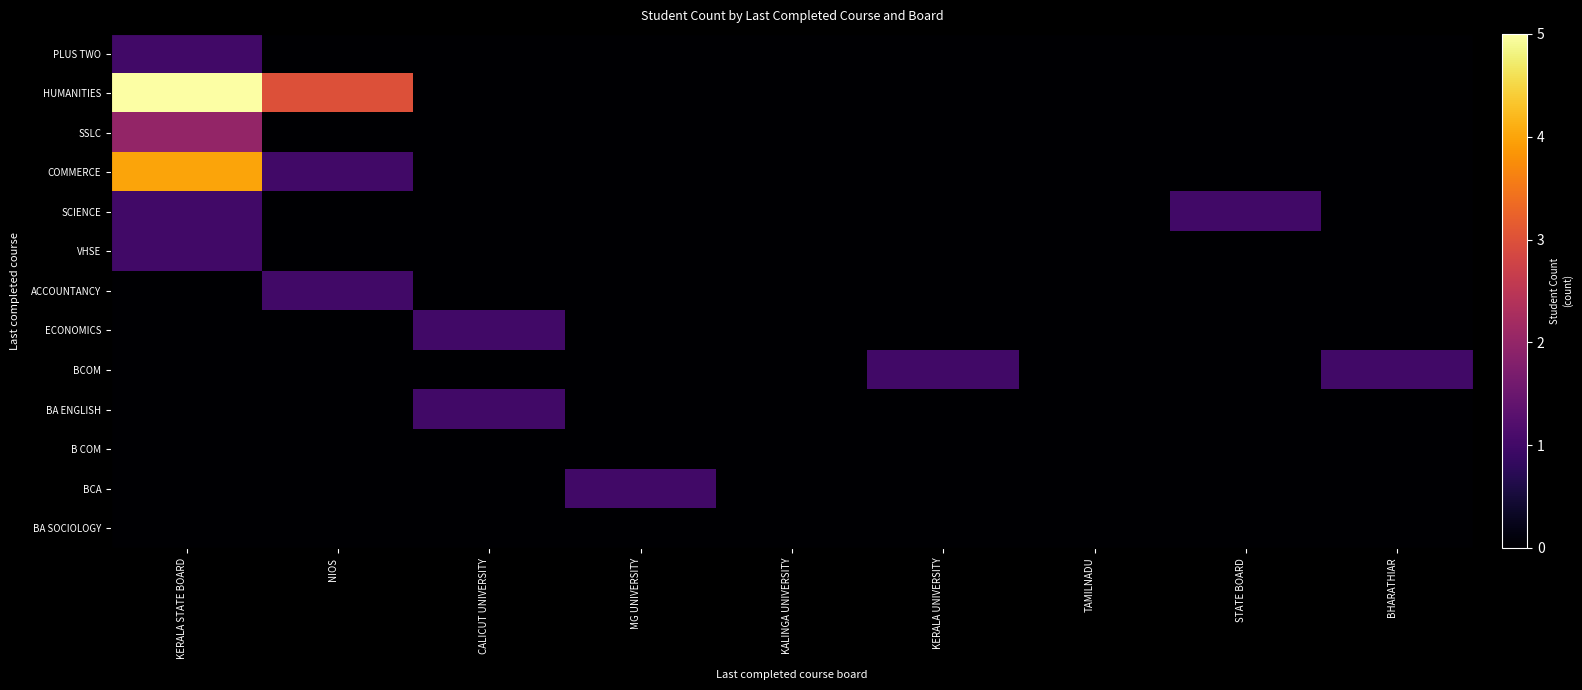

Which series has the largest total across all categories?

HUMANITIES